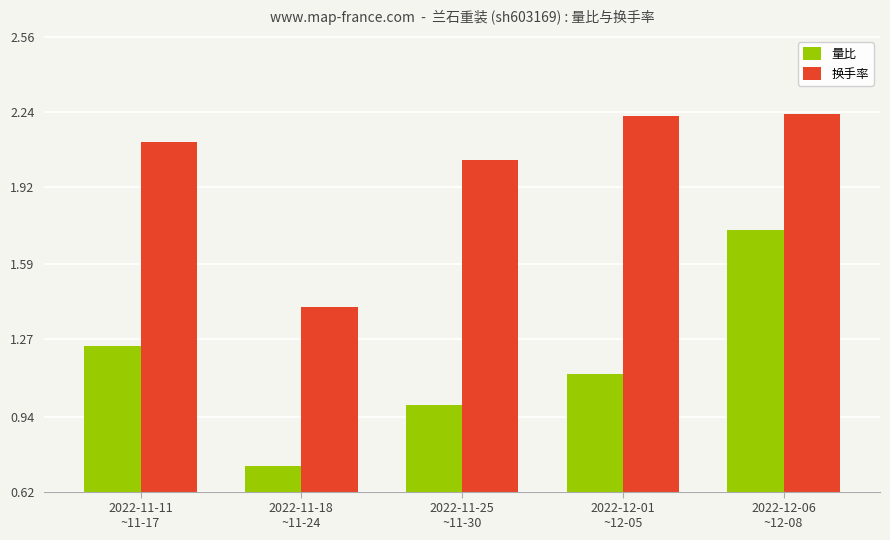

What is the difference between the maximum and minimum values in the 换手率 series?

0.8